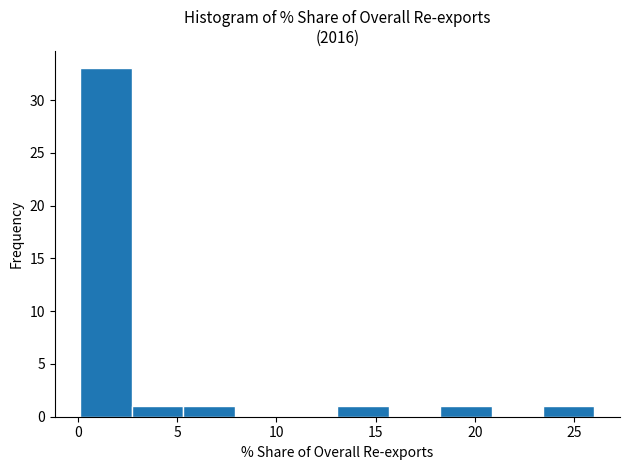

Which range on the x-axis has the tallest bar?

0.0 to 2.5